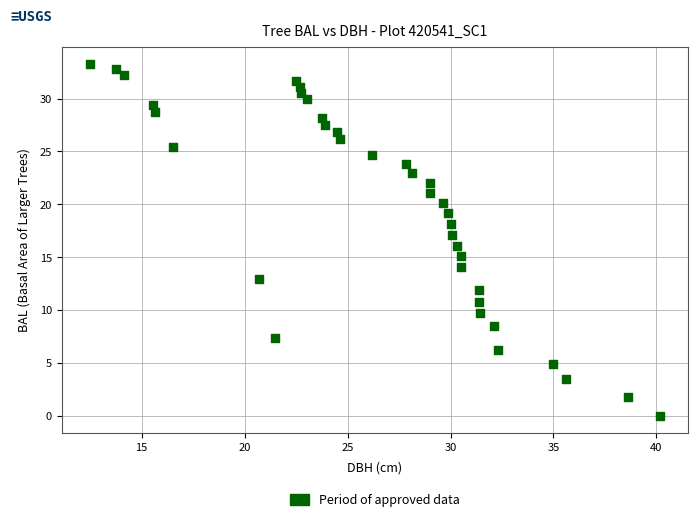

What is the range of X values (max minus min)?

27.6